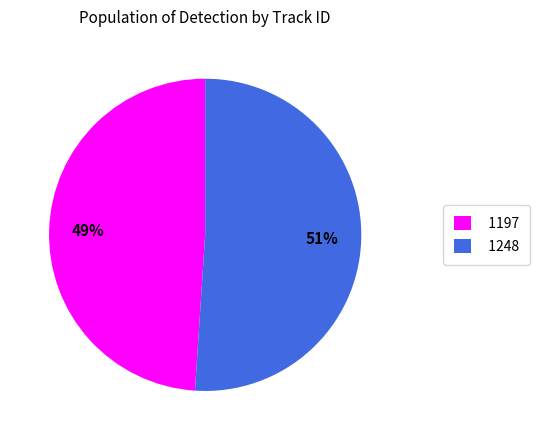

Is there any slice that represents more than half of the pie?

Yes